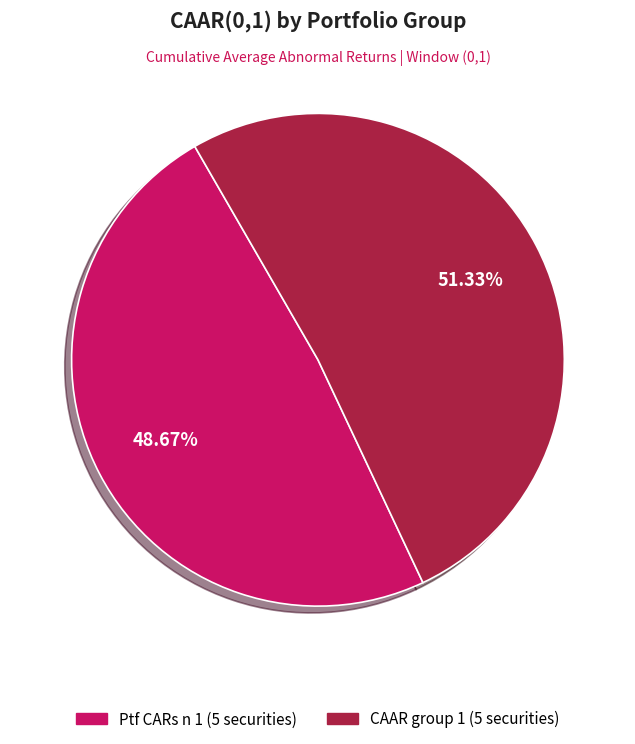

To the nearest percent, what is the difference between the largest and smallest slice percentages?

3%